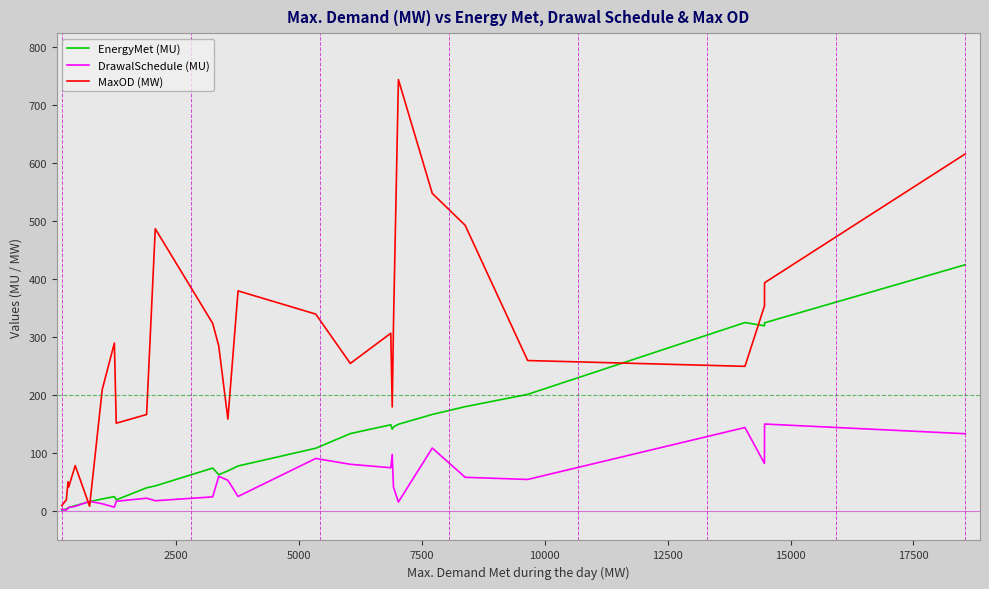

Which series has the widest spread of values?

MaxOD (MW)